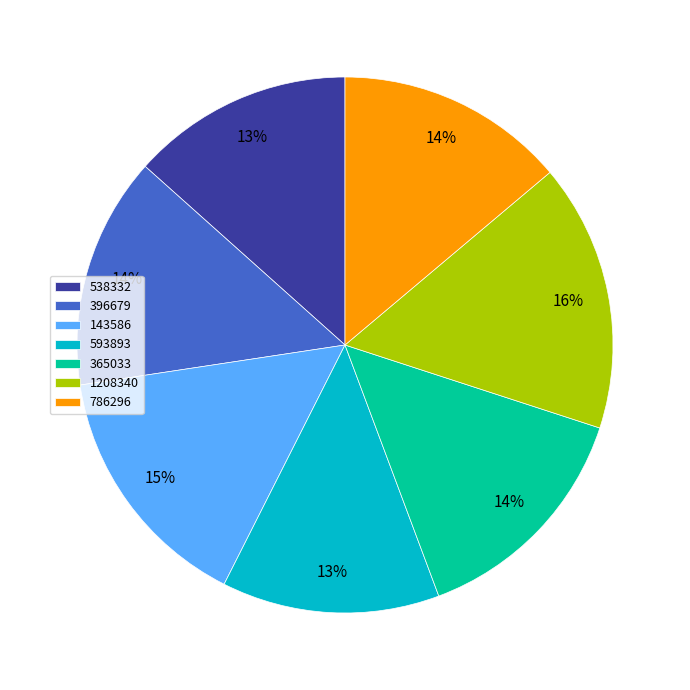

Is it true that 396679 is 2% of the pie?

False